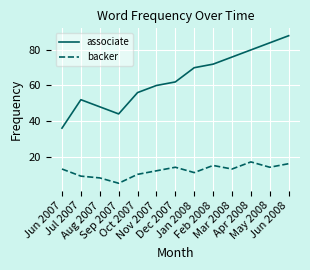

True or false: backer has a value of 4 at Jun 2007.

False